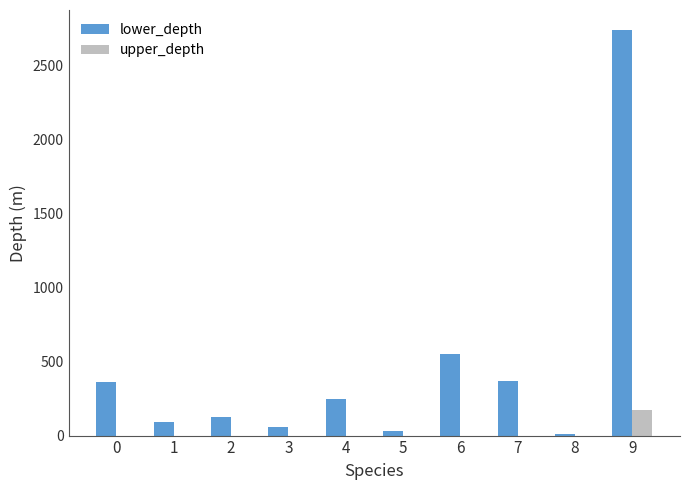

At which category is the sum across all series the highest?

9